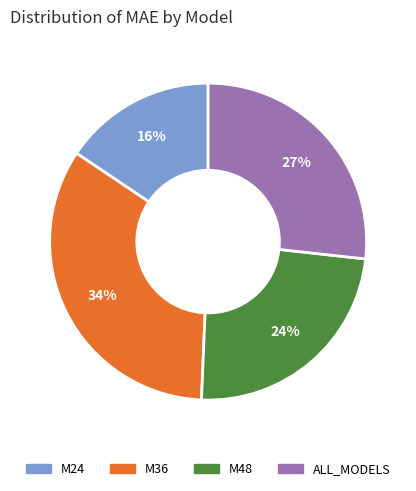

Rank the categories by value from lowest to highest.

M24, M48, ALL_MODELS, M36